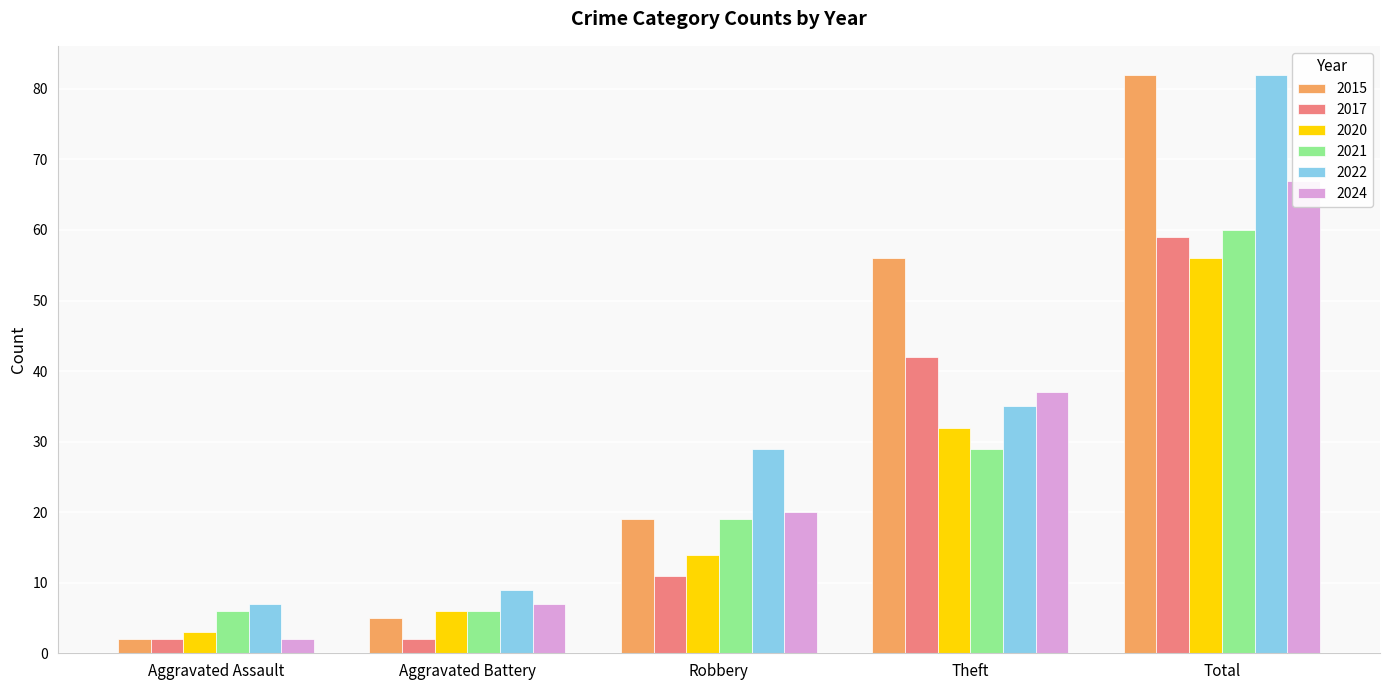

What are all the series names shown in the legend?

2015, 2017, 2020, 2021, 2022, 2024